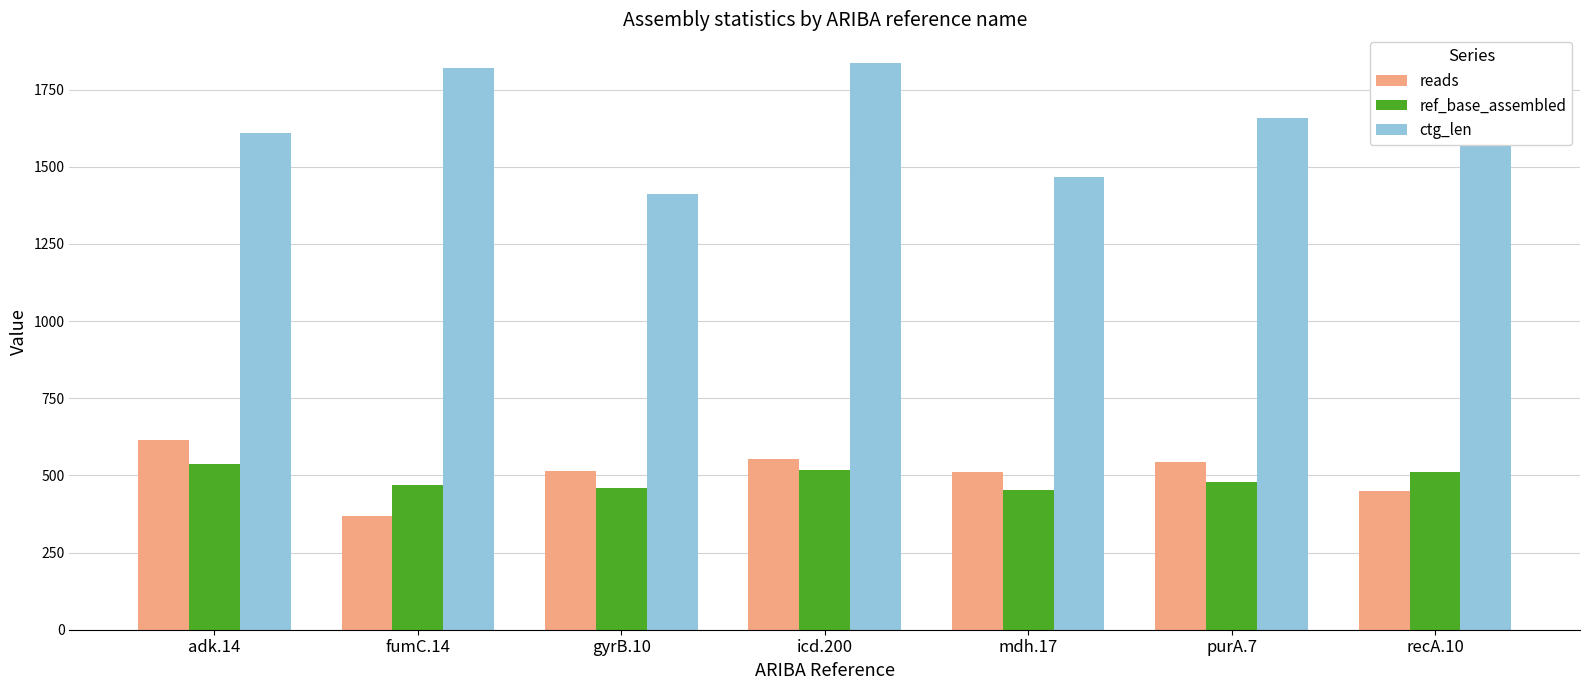

How many series are shown in this chart?

3